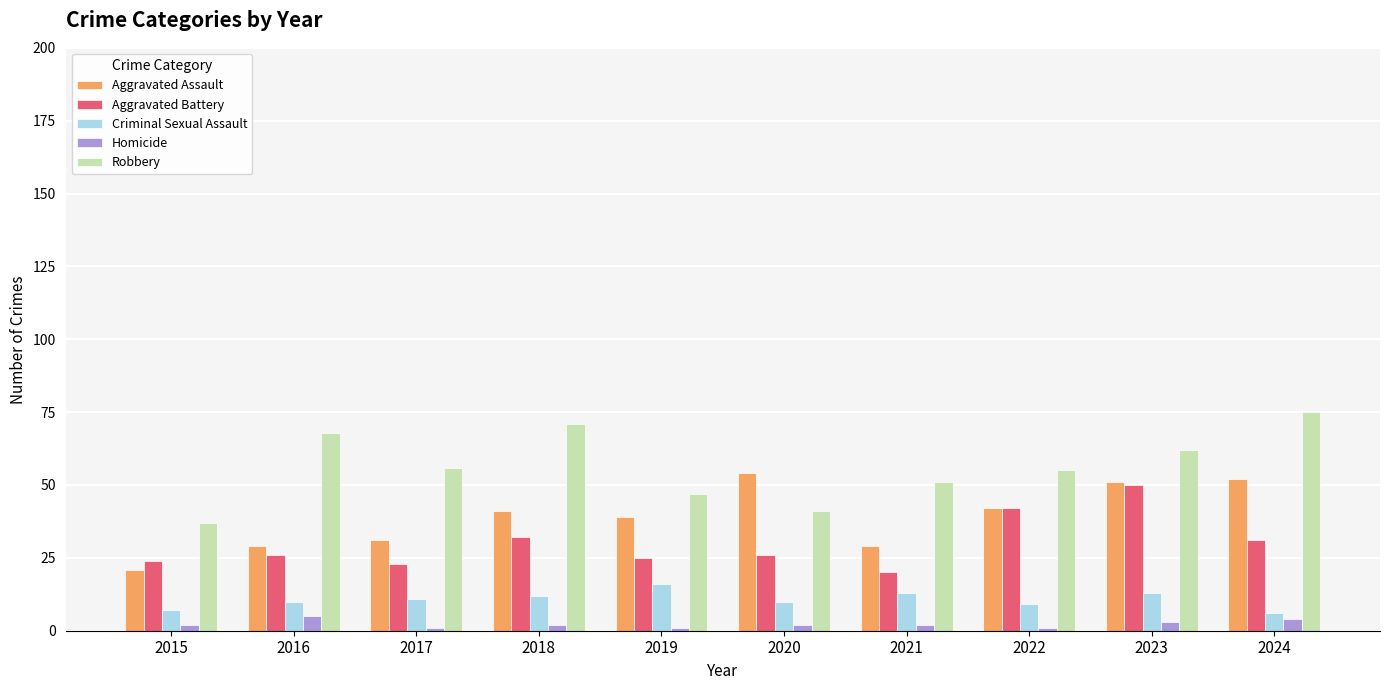

Which series has the largest total across all categories?

Robbery